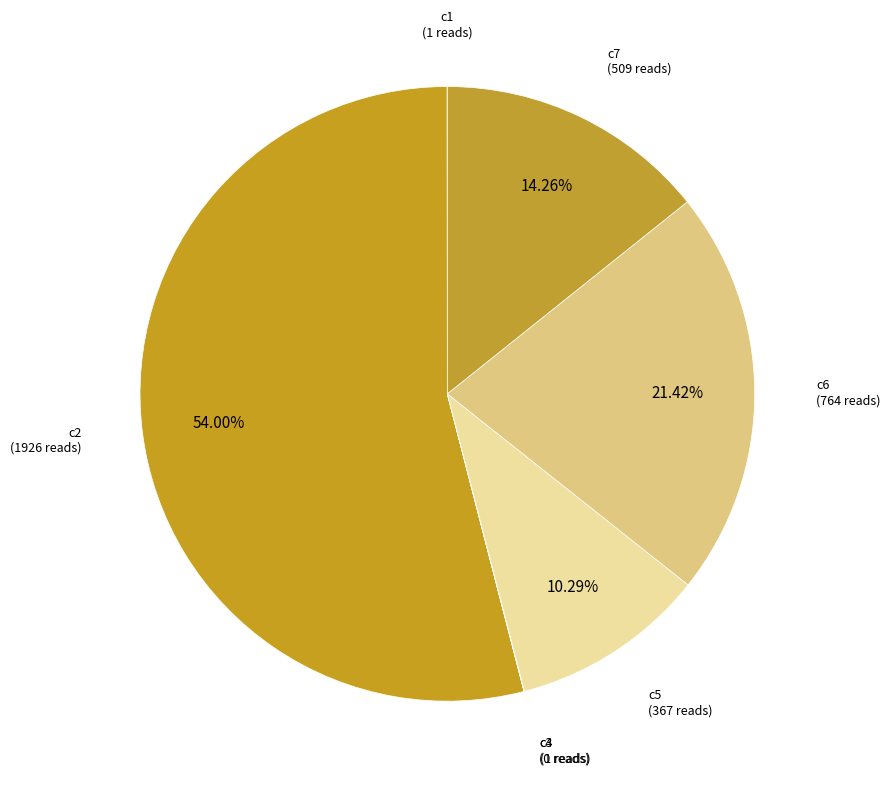

Combined, do c5 and c7 account for over 50%?

No